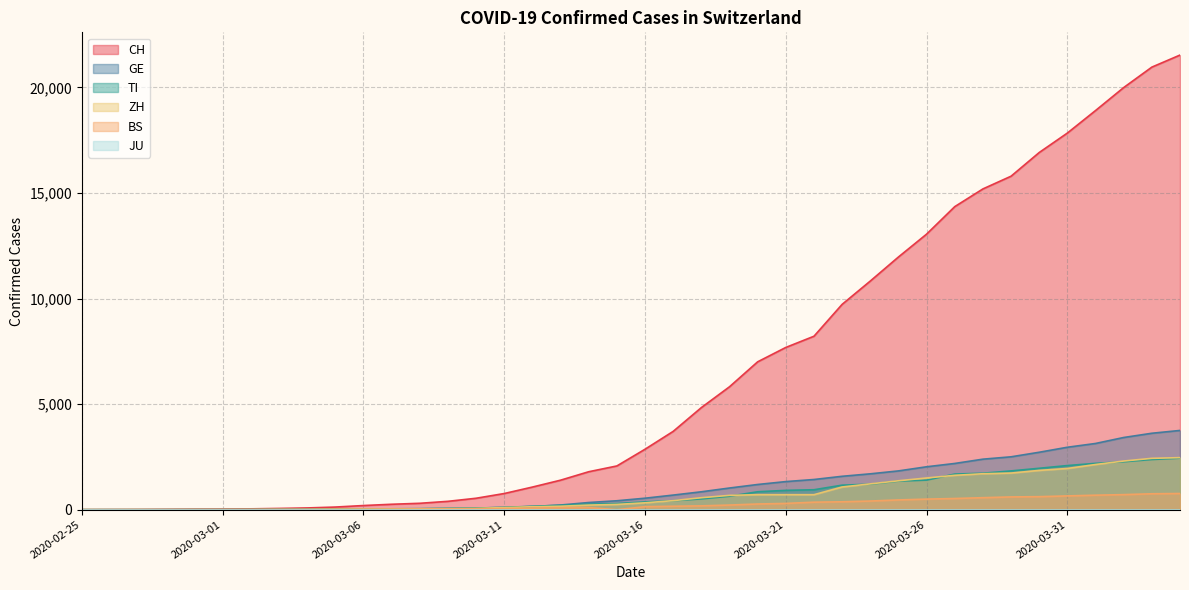

Where does the GE series first go above 544?

2020-03-17